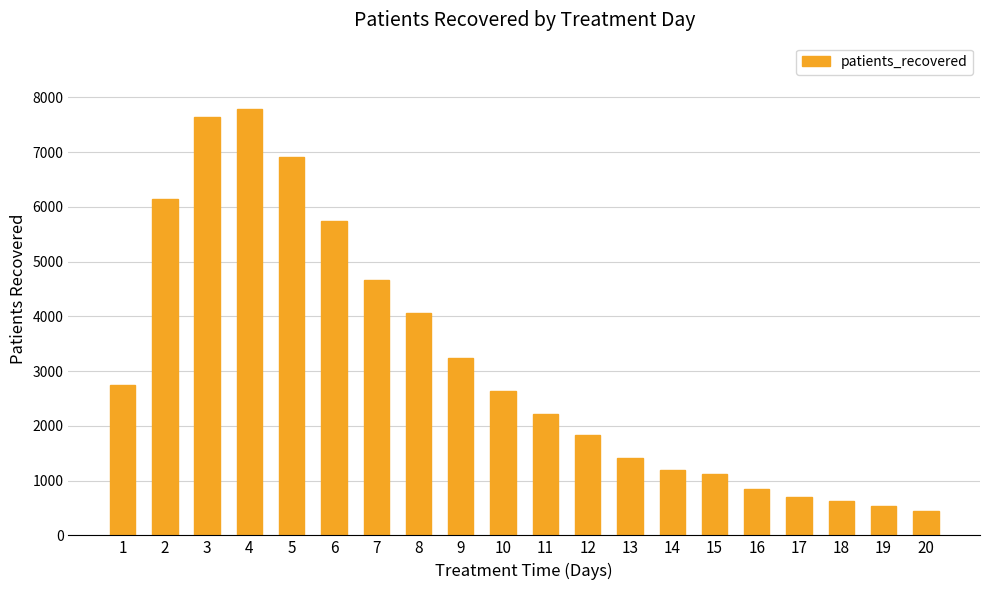

How many bars are there in total?

20